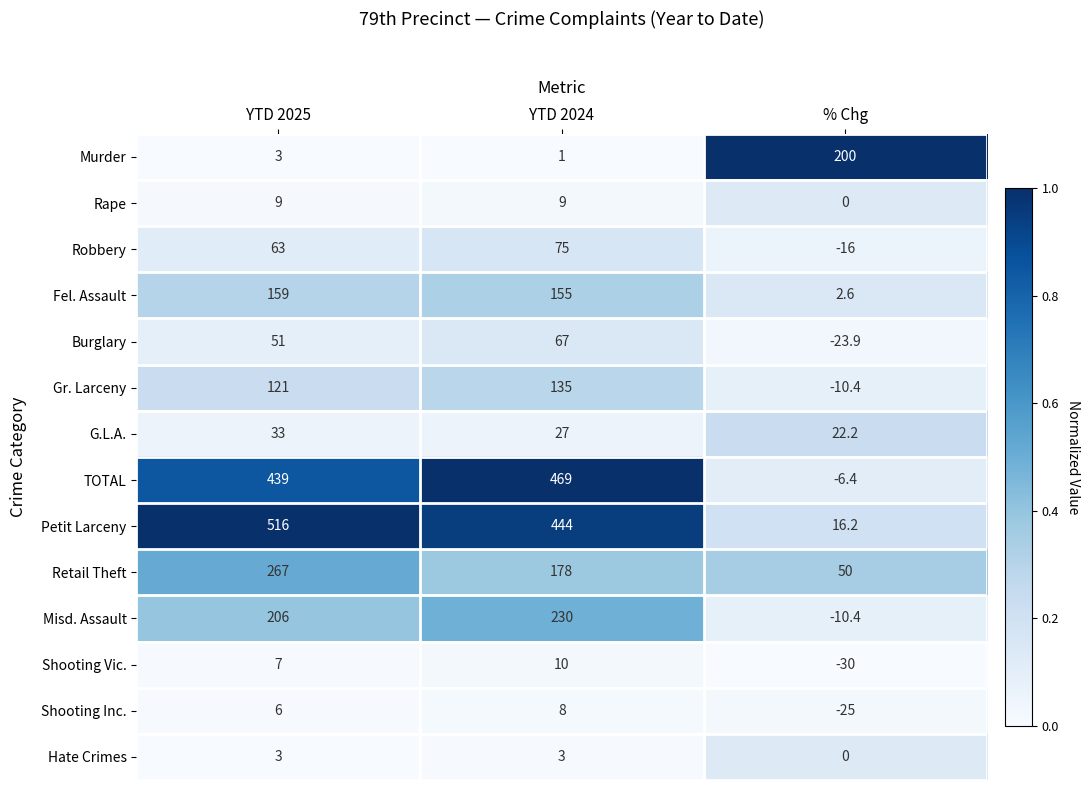

Which category has the highest value in the Petit Larceny series?

YTD 2025